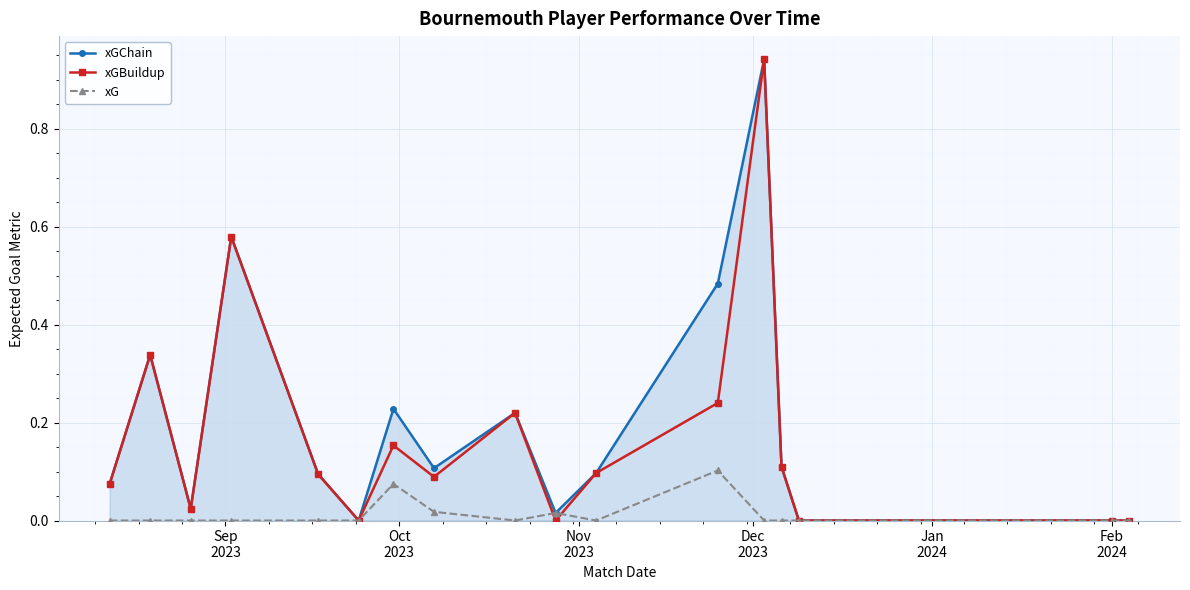

True or false: xGBuildup has more than 2 points higher than both neighbors.

True